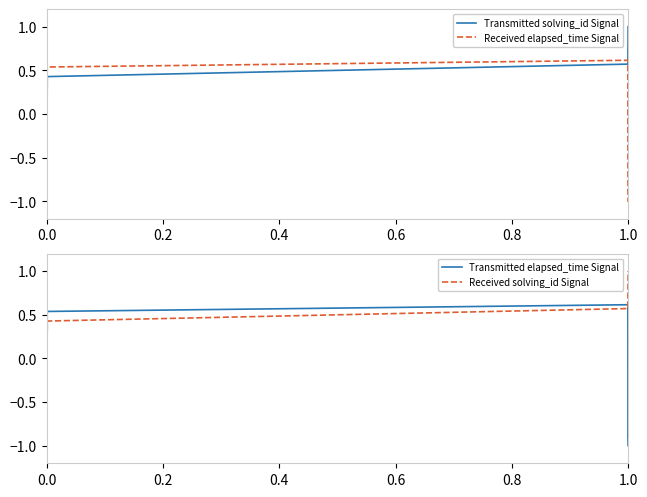

True or false: Received elapsed_time Signal has a value of -1.0 at 1.0.

True